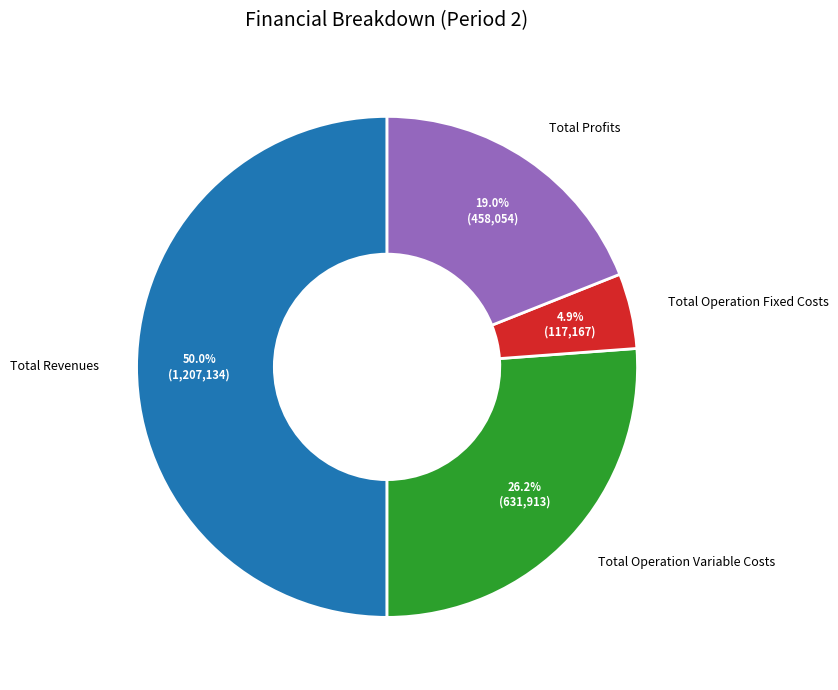

What is the ratio of the value at Total Profits to the value at Total Operation Variable Costs?

0.7